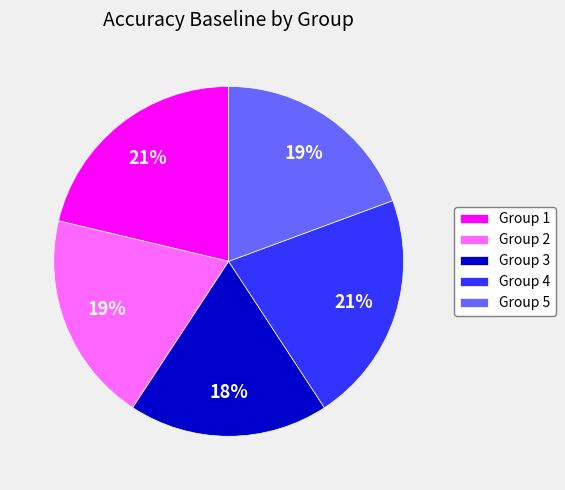

Is there a majority slice in this chart?

No